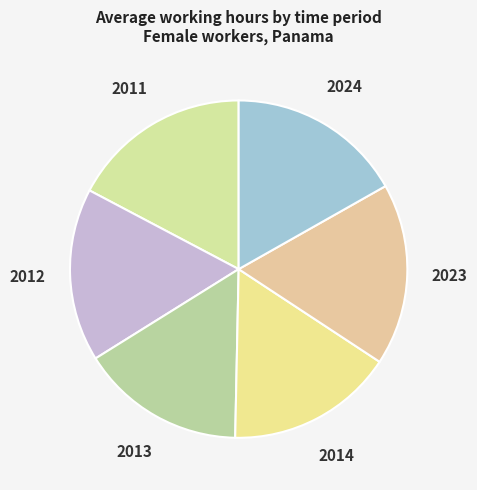

Is 2014 the majority of the pie?

No